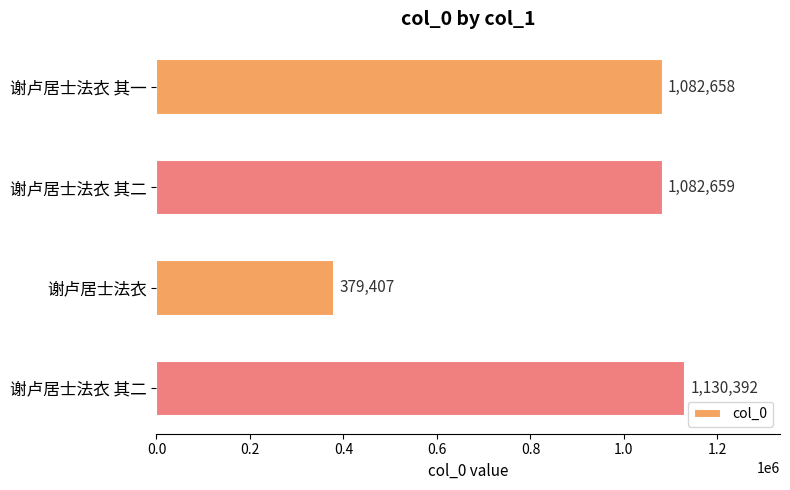

How many data points are less than 1082659?

2